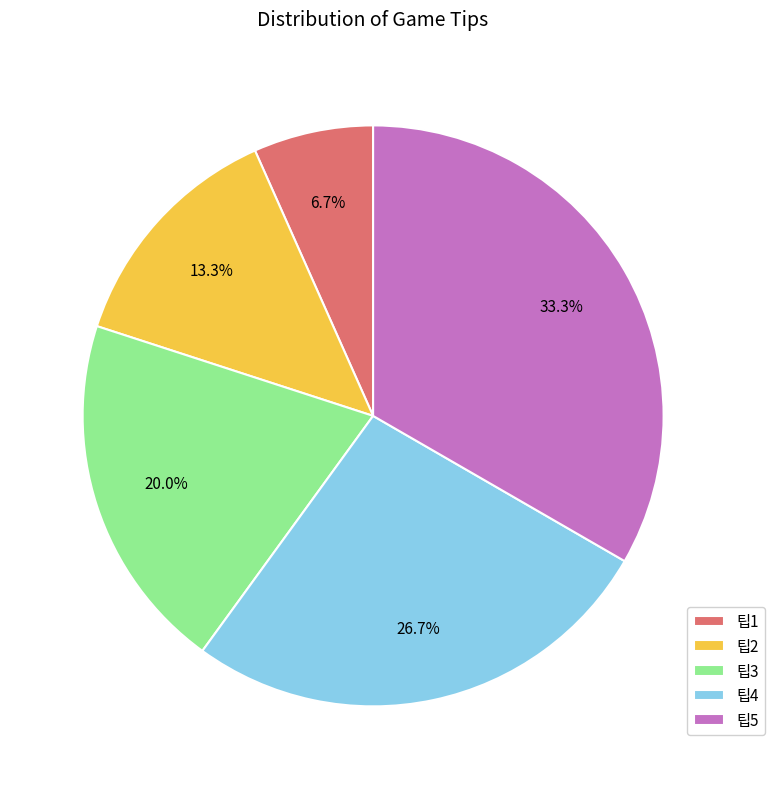

What is the total percentage of 팁3 and 팁2?

33.3%